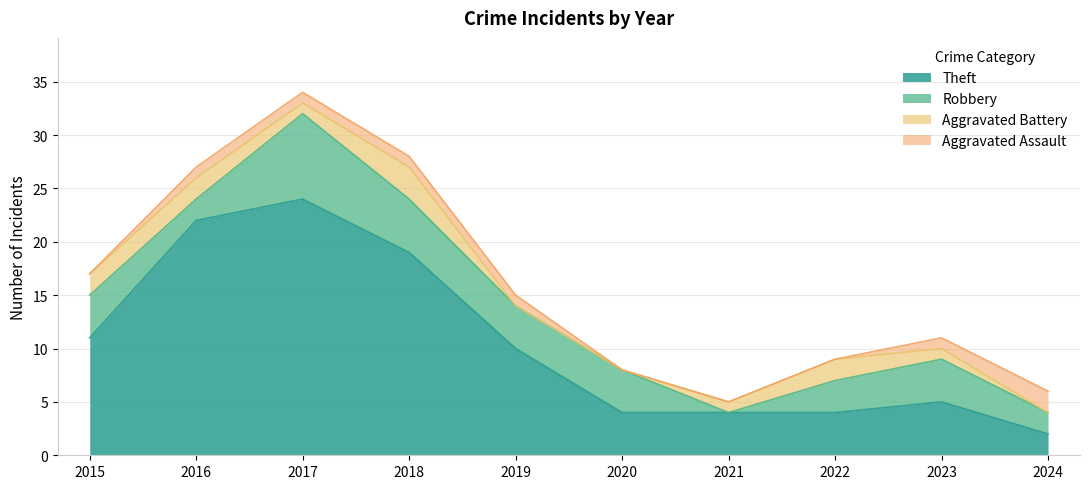

What is the sum of the Robbery values at 2024 and 2022?

5